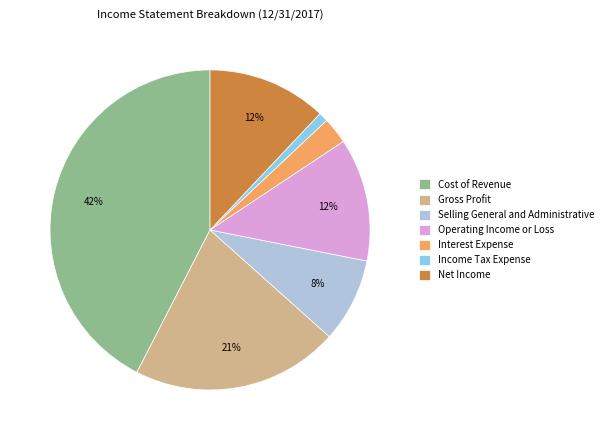

Does any single category account for the majority?

No